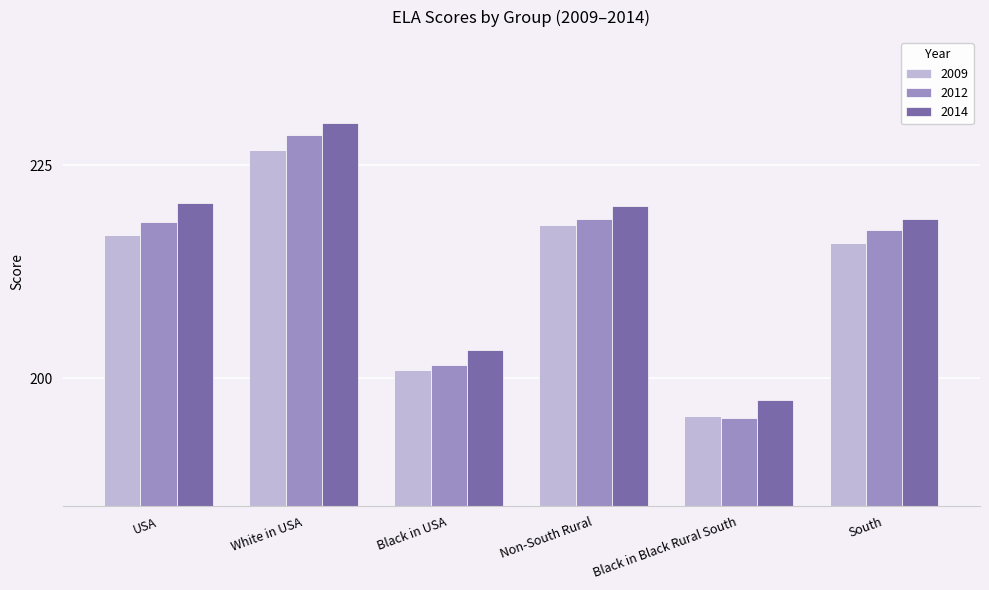

What is the difference between the highest and lowest values at Black in Black Rural South?

2.2